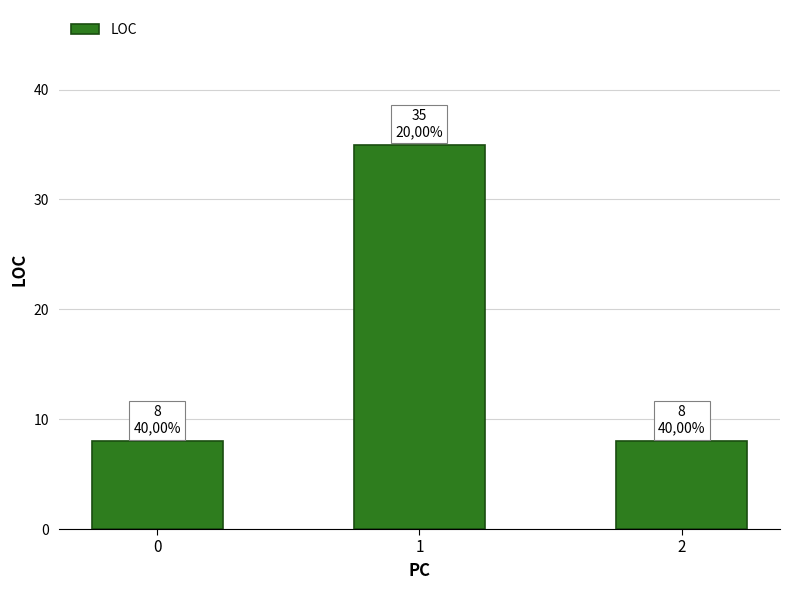

The chart shows a value of 12 at 2. True or false?

False